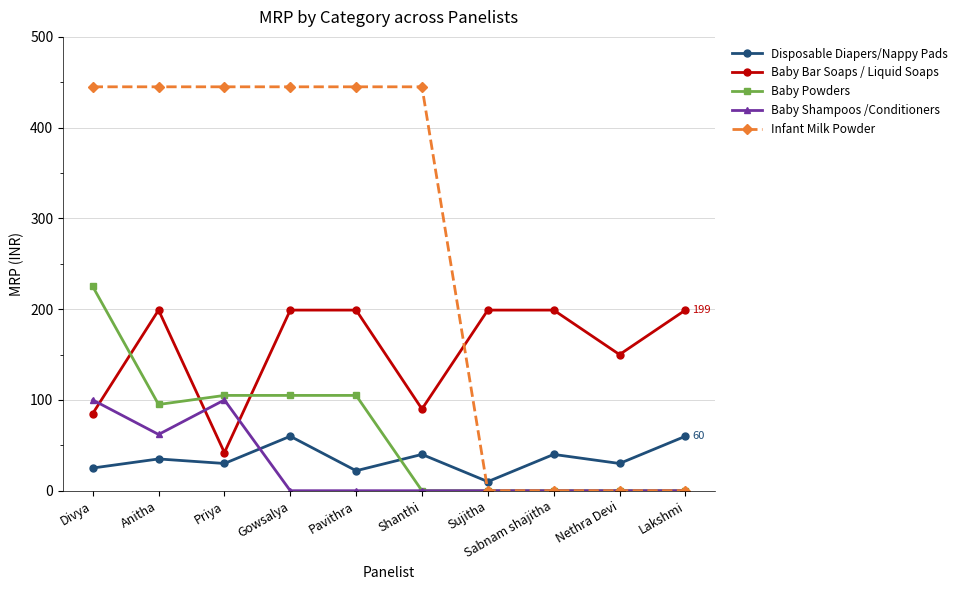

Where is the first local minimum for Baby Bar Soaps / Liquid Soaps?

Priya